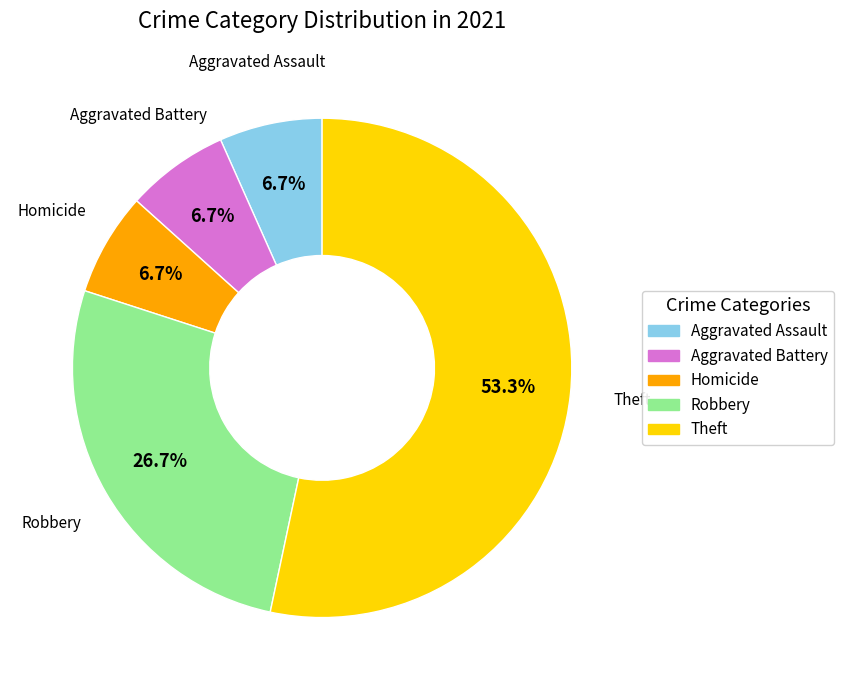

To the nearest percent, what percentage of the pie is Aggravated Battery?

7%